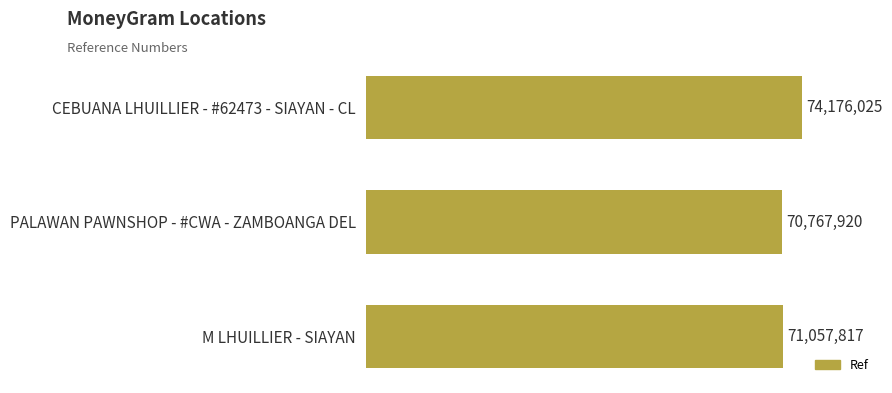

Is it true that the value at PALAWAN PAWNSHOP - #CWA - ZAMBOANGA DEL is 70767920?

True